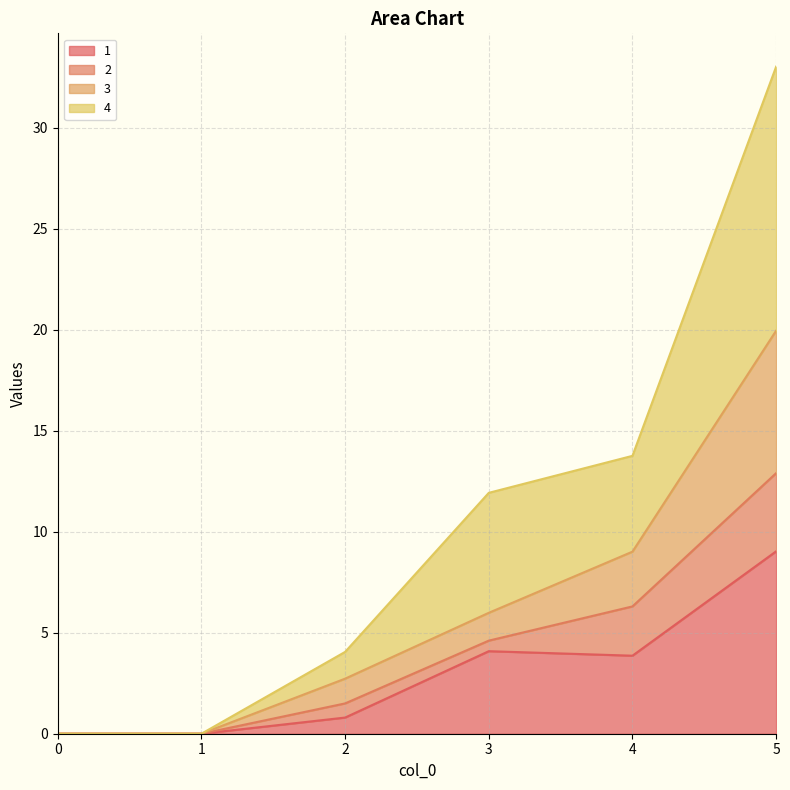

What is the total value across all series at 5?

33.0